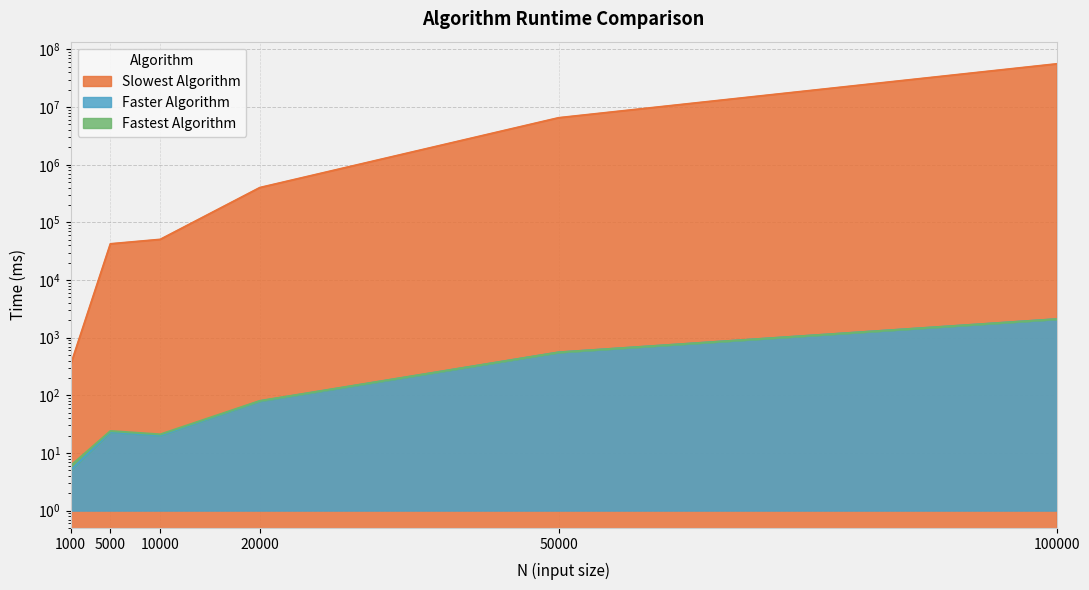

What is the value of the Faster Algorithm point at the 2nd from the left?

23